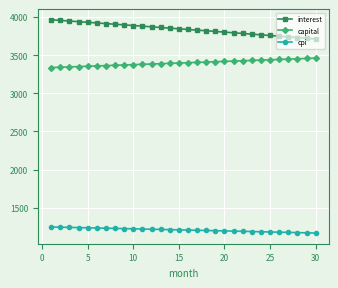

Which series has the largest range (max minus min)?

interest